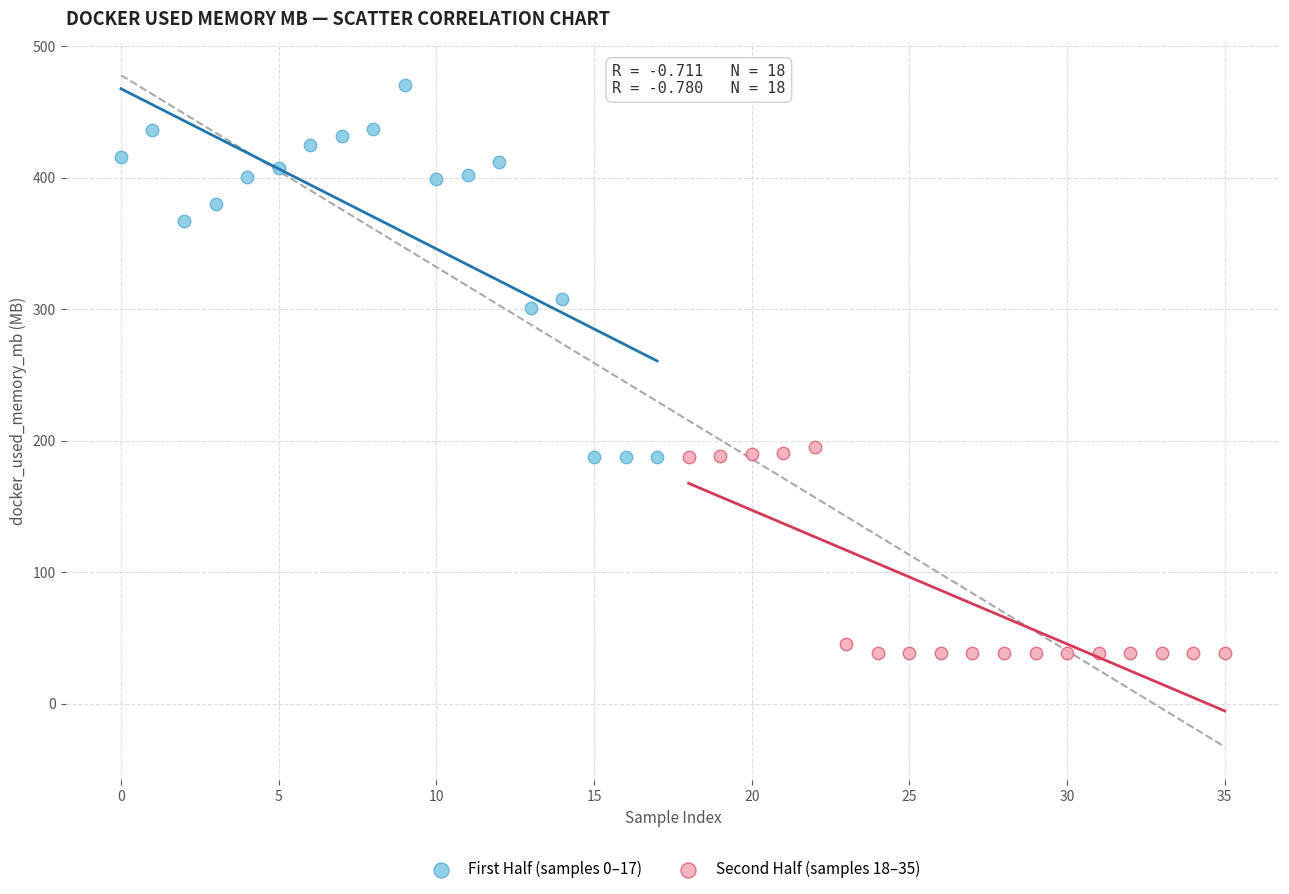

Which series contains the lowest Y value?

Second Half (samples 18–35)